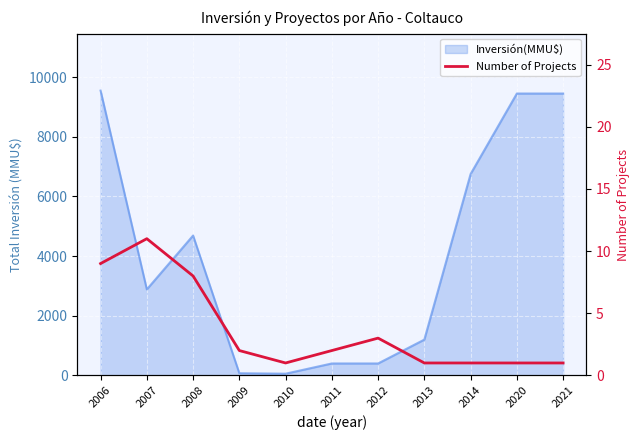

Is it true that the value at 2009 is 4?

False